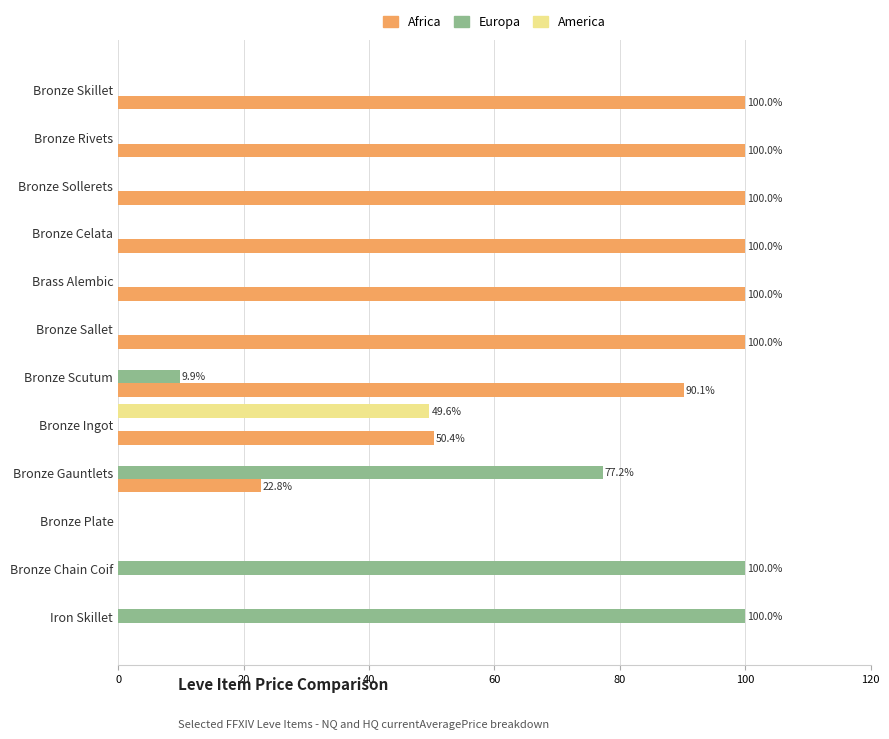

How many data points does each series have?

12